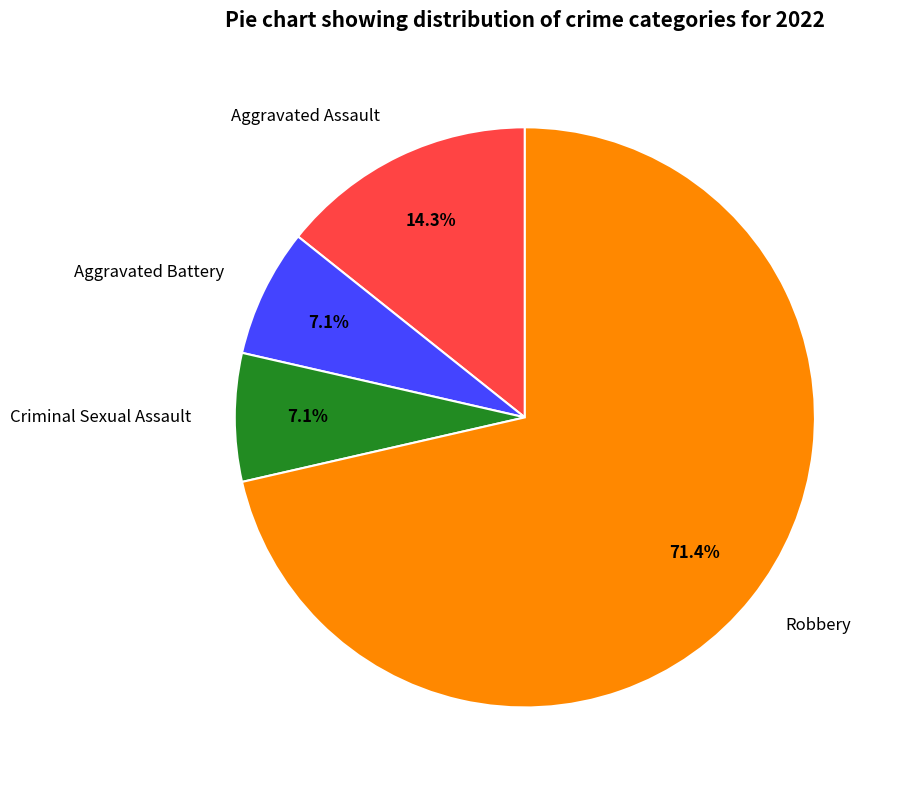

What is the ratio of the value at Criminal Sexual Assault to the value at Aggravated Assault?

0.5